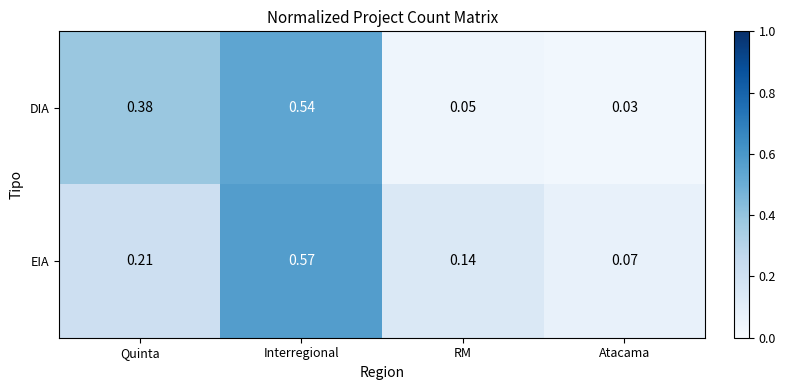

At which category is the sum across all series the highest?

Interregional